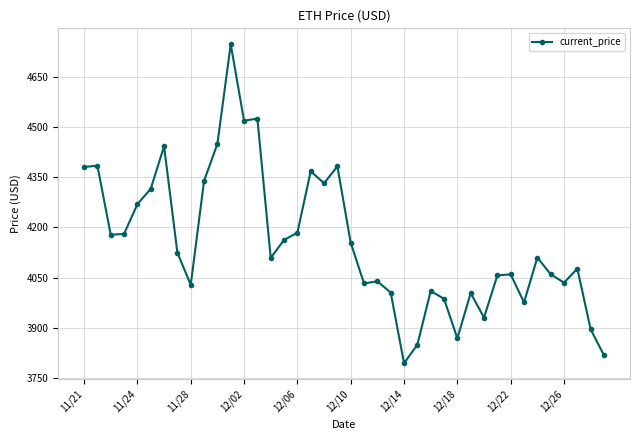

True or false: the data has more than 1 interior local peaks.

True